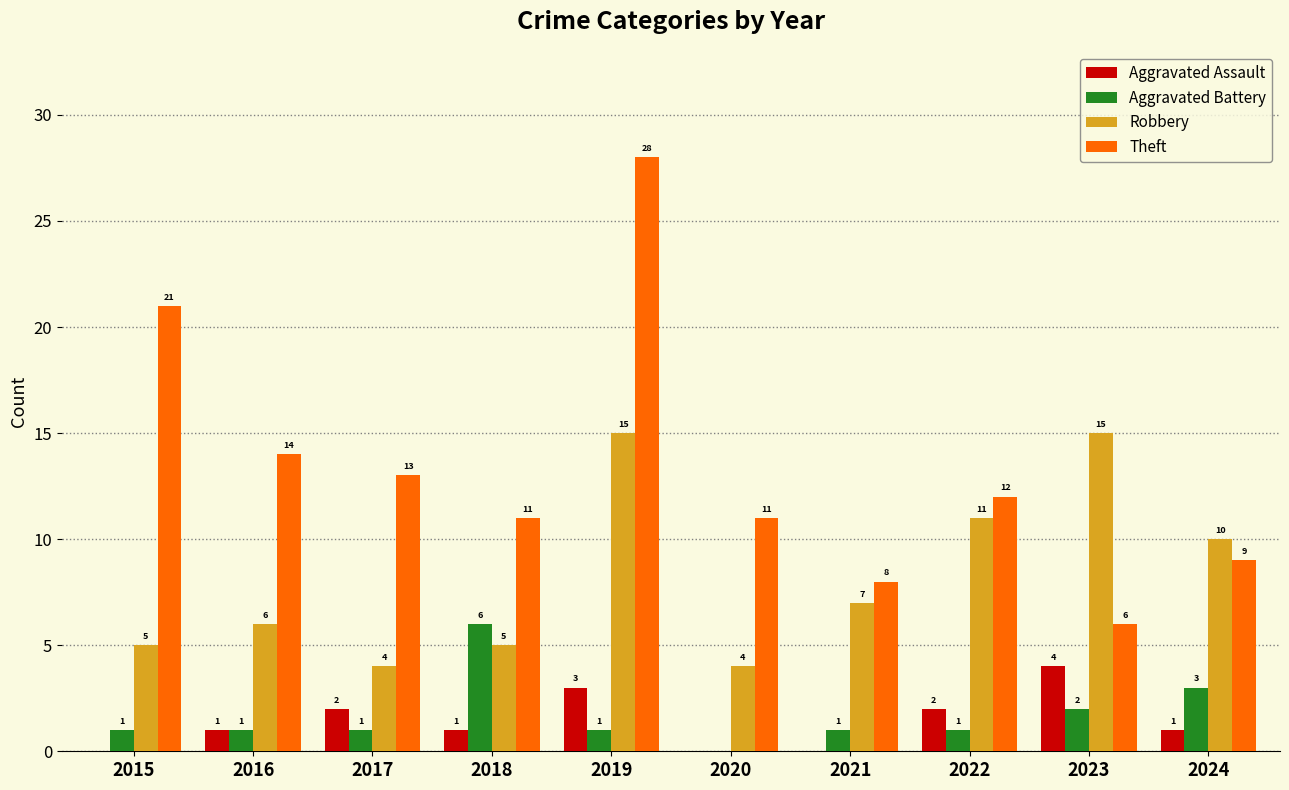

Count the number of categories in the chart.

10